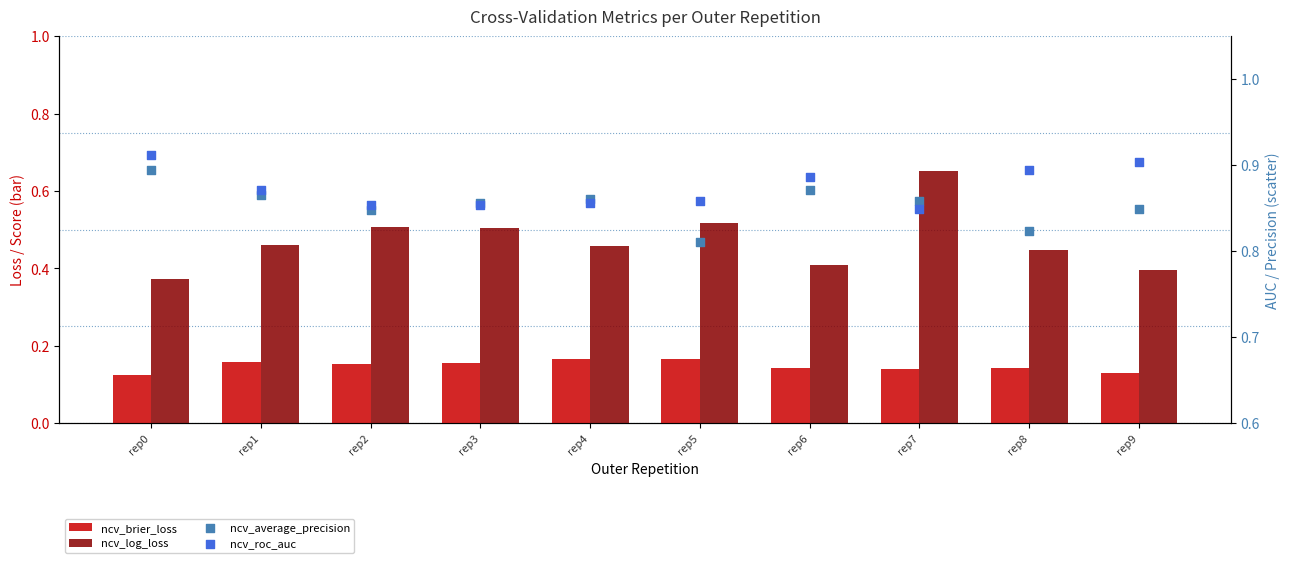

Which series has the largest total across all categories?

ncv_roc_auc